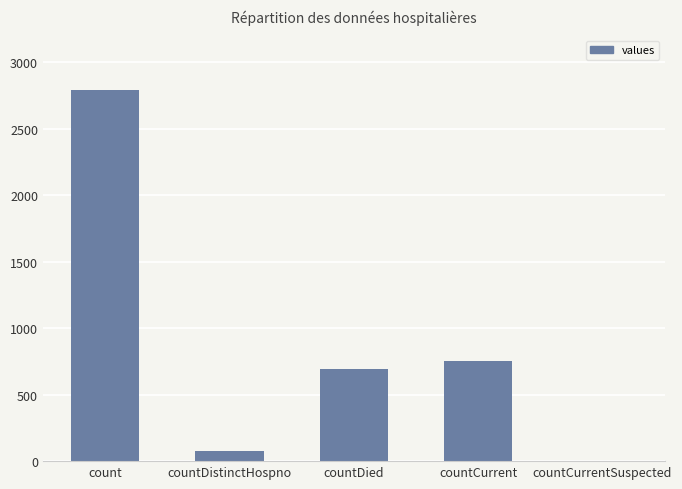

What is the change in value from count to countDistinctHospno?

-2714